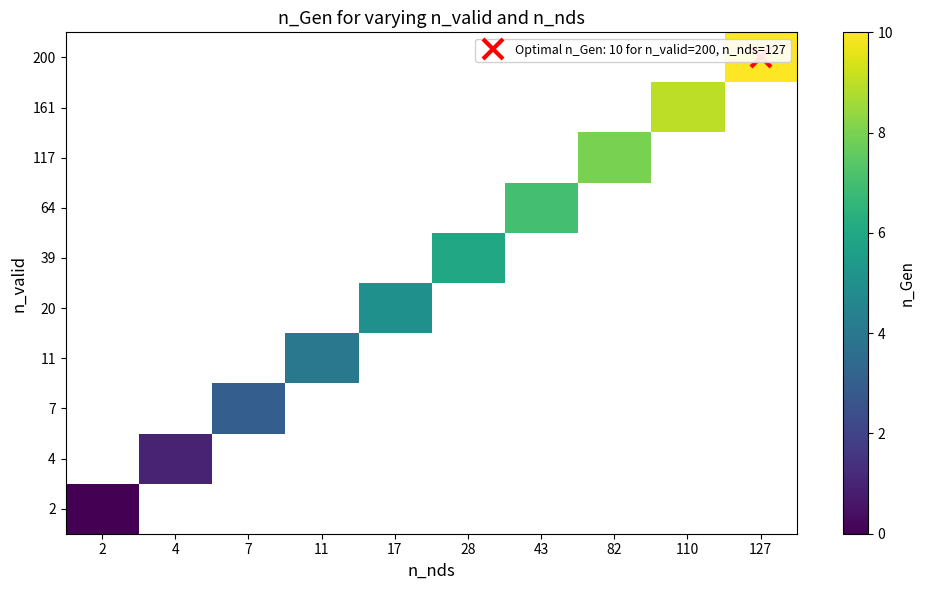

Between 4 and 11, which is larger?

11